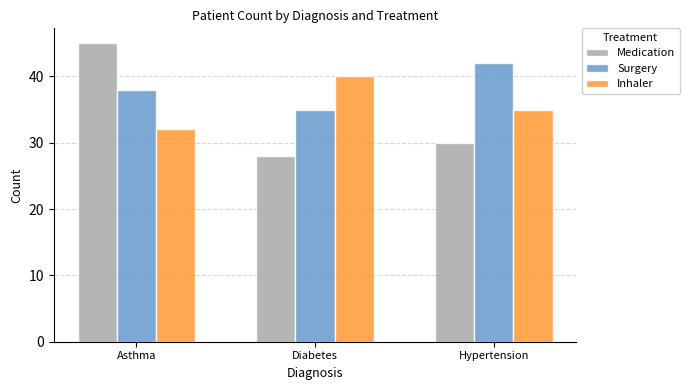

Reading left to right, what are all the values shown in this chart?

Medication: 45	28	30
Surgery: 38	35	42
Inhaler: 32	40	35